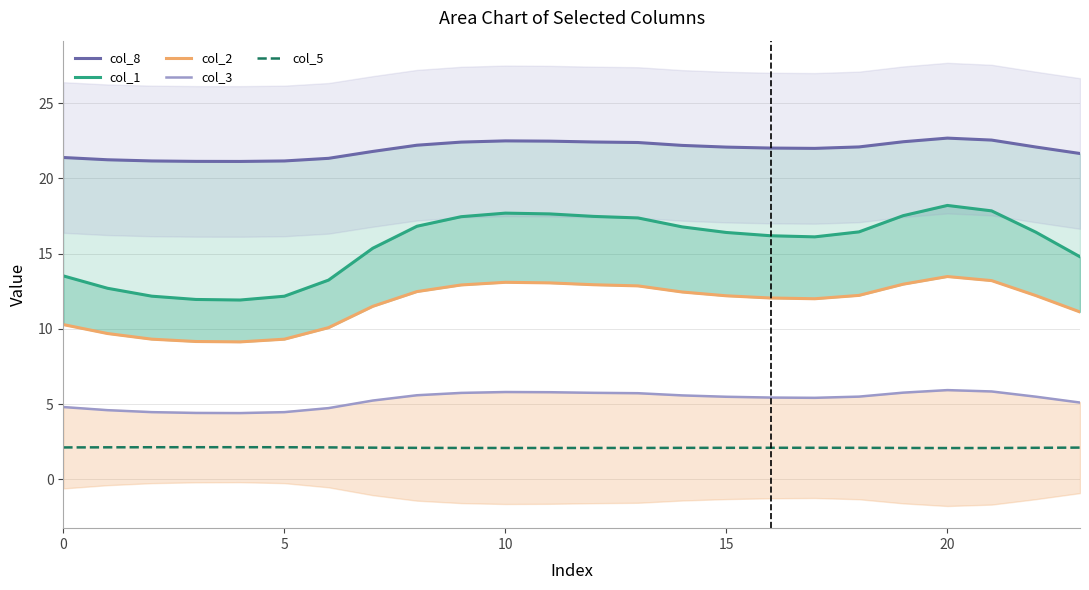

True or false: col_3 and col_2 intersect in this chart.

False